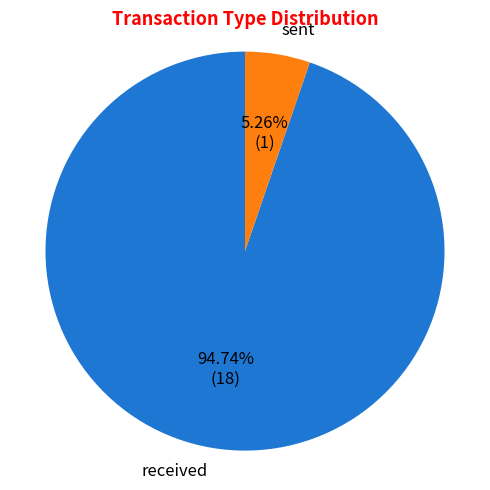

How many segments does this pie chart have?

2